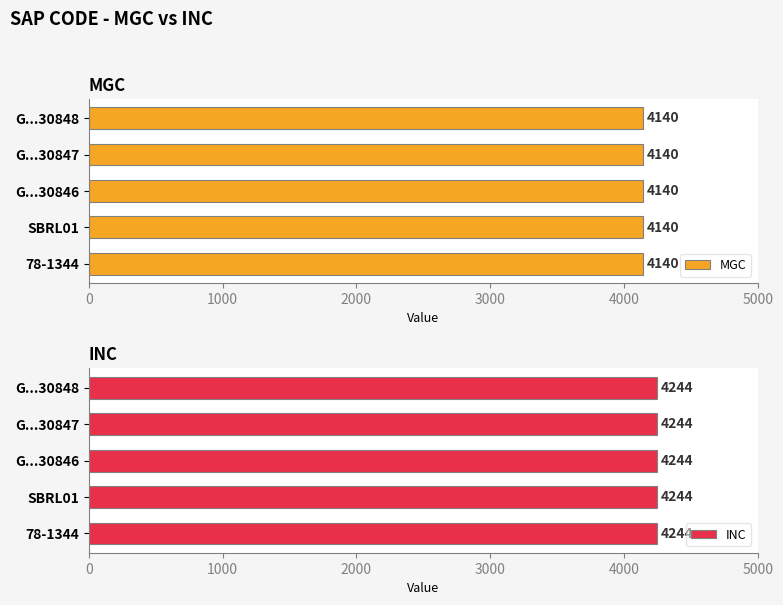

How many groups of bars are there?

5